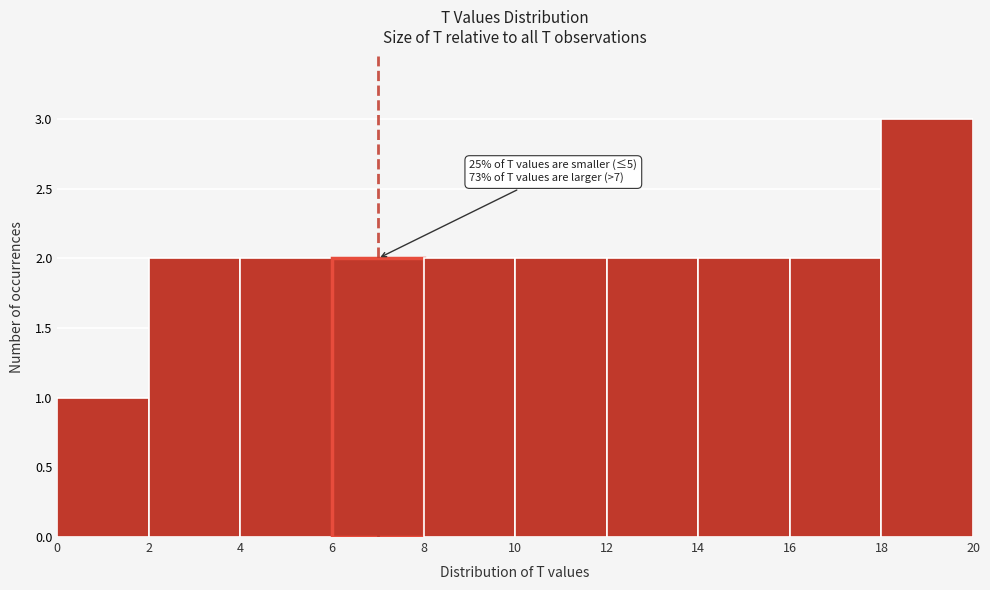

Over which range of the x-axis is the bar tallest?

18 to 20